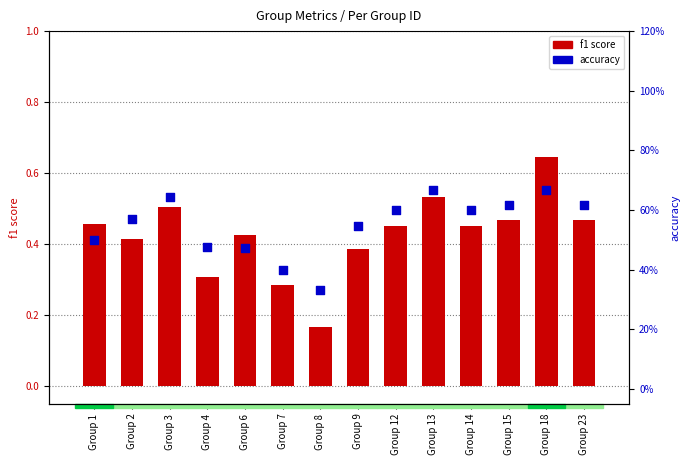

Which series reaches the maximum Y coordinate?

accuracy